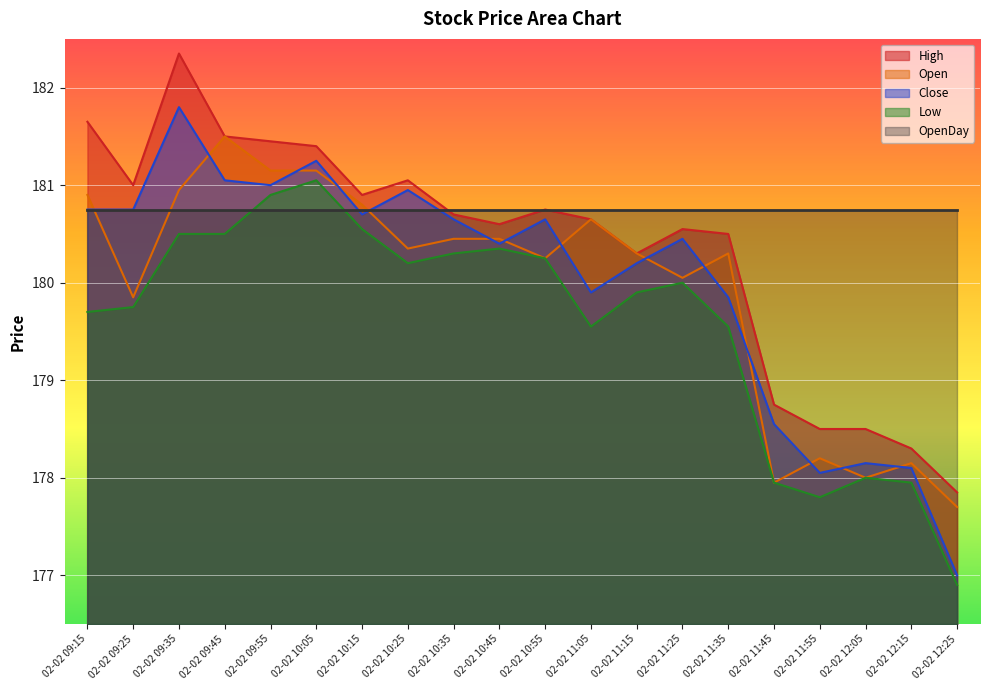

At how many categories does at least one series exceed 179?

20